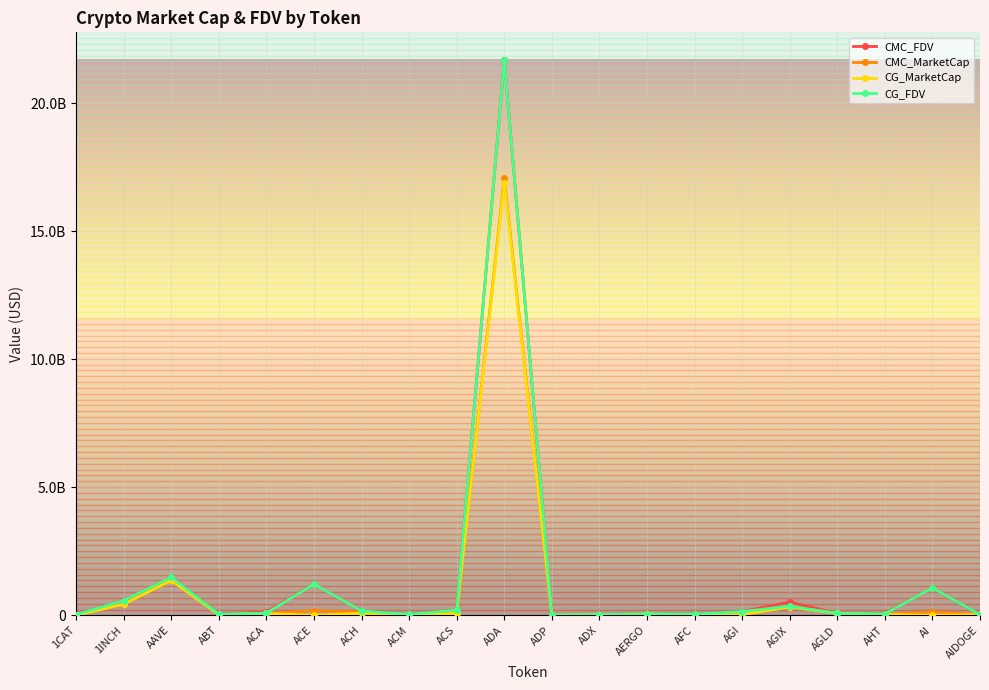

Where does the CMC_FDV series first go above 134036301?

1INCH